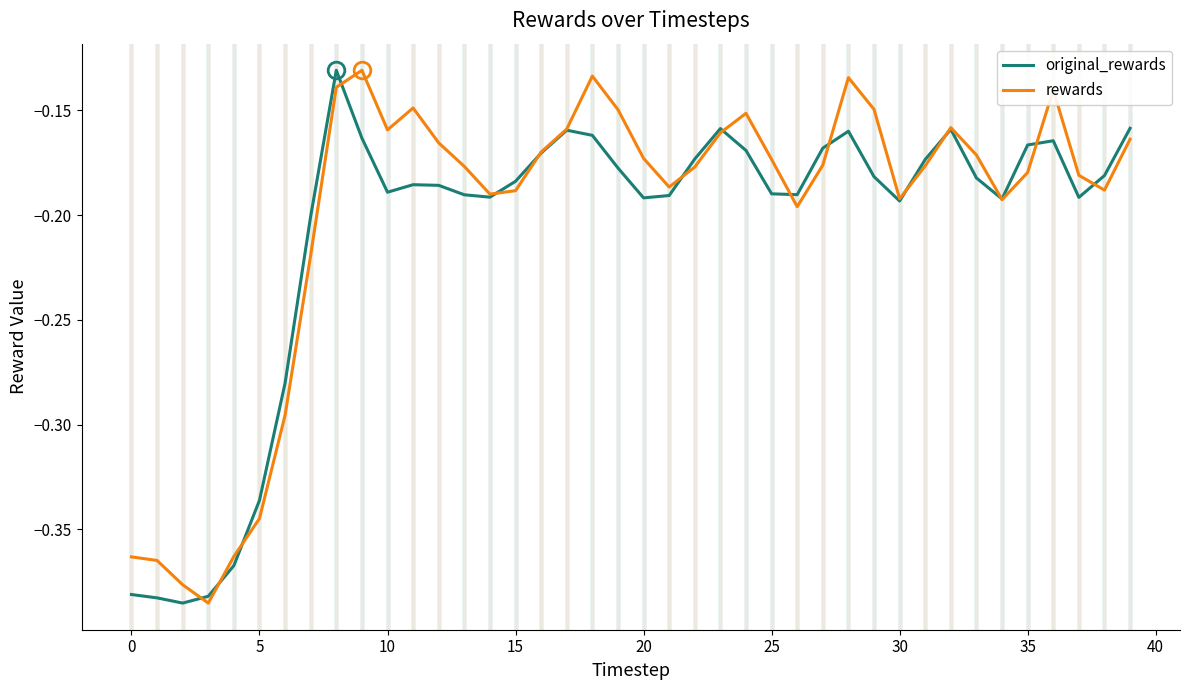

What are all the series names shown in the legend?

original_rewards, rewards